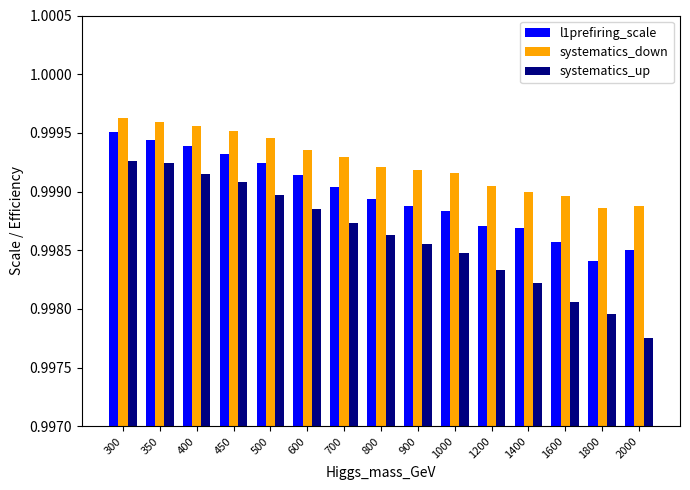

Rank the series by their maximum value, from highest to lowest.

systematics_down, l1prefiring_scale, systematics_up